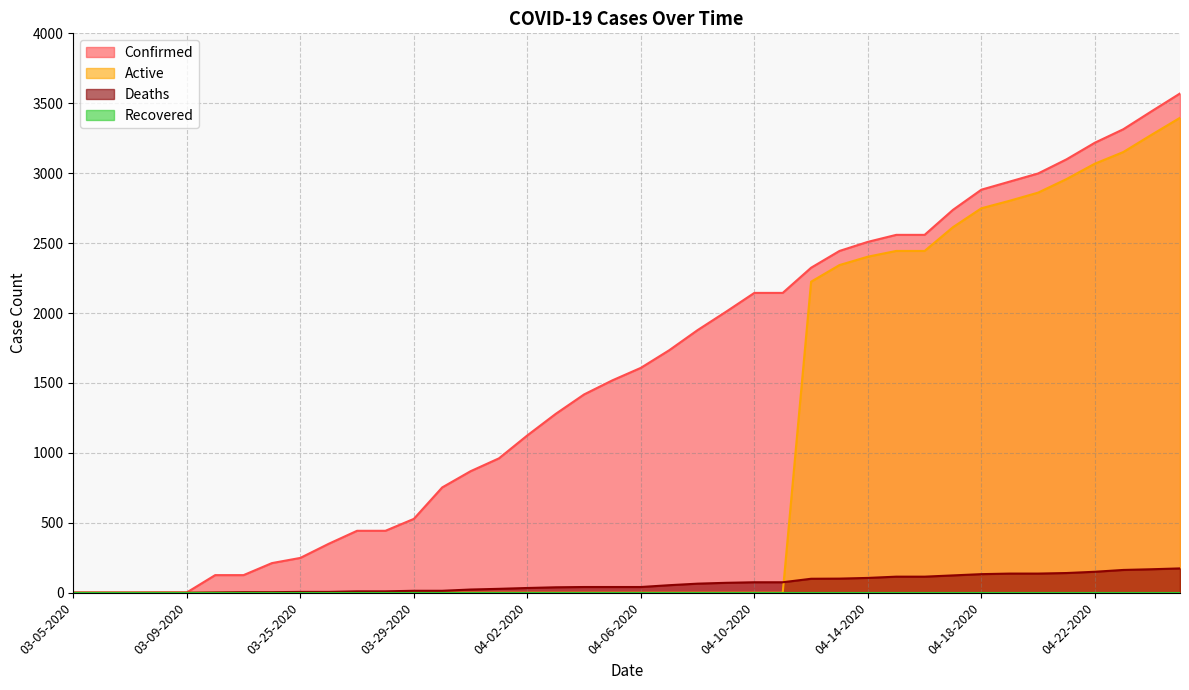

Between which two adjacent categories do Active and Deaths first intersect?

04-11-2020 and 04-12-2020